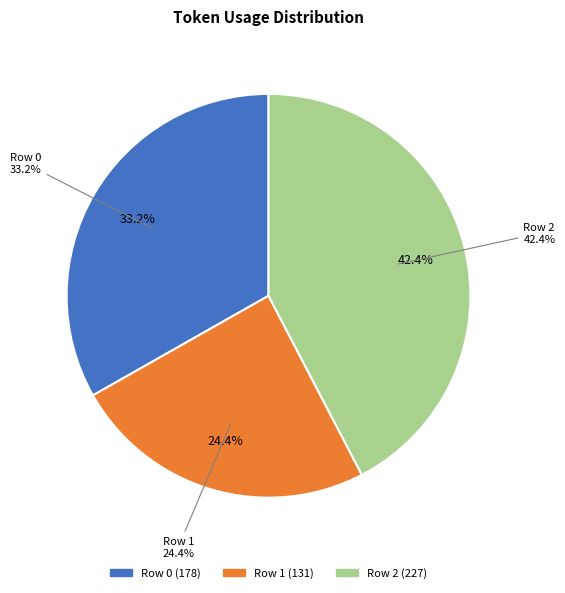

Is it true that Row 0 is 20% of the pie?

False